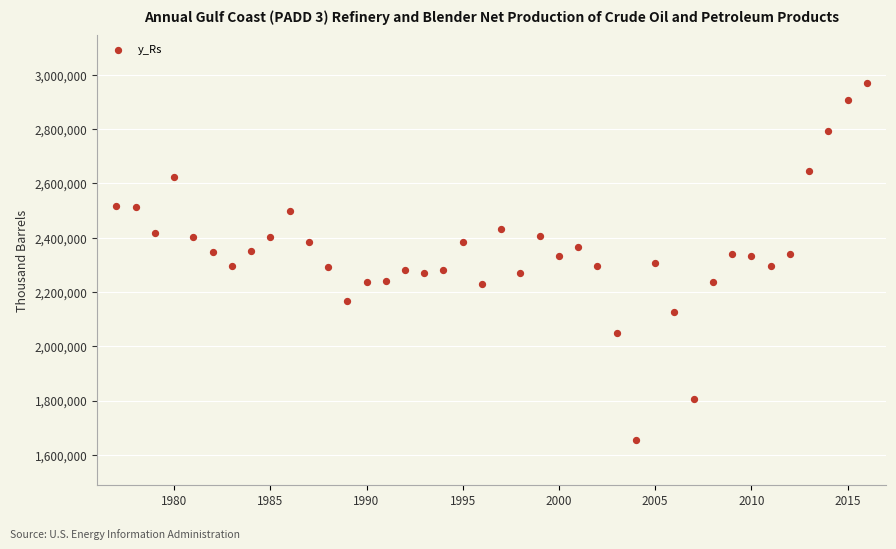

What is the range of Y values (max minus min)?

1313431.3